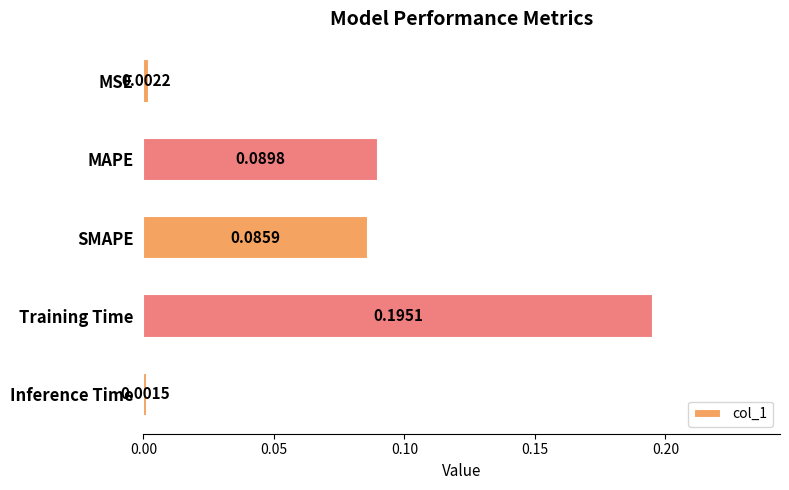

Which category has the highest value across all series?

Training Time